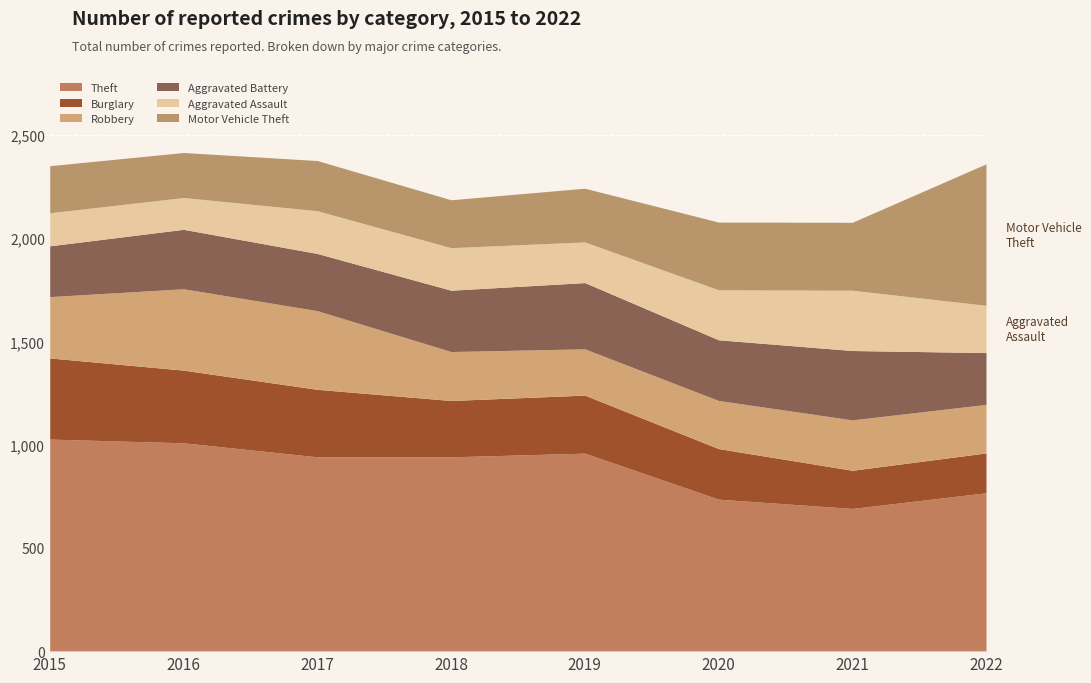

True or false: Aggravated Assault has more than 2 interior local peaks.

False